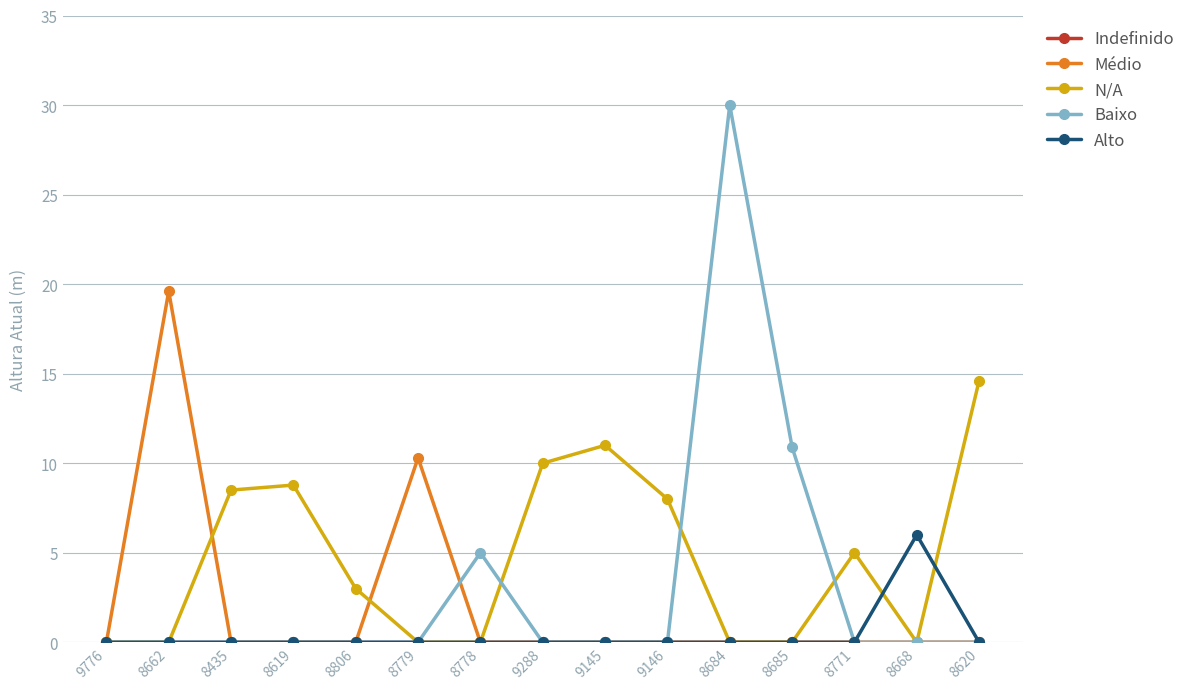

Which series has the largest total across all categories?

N/A